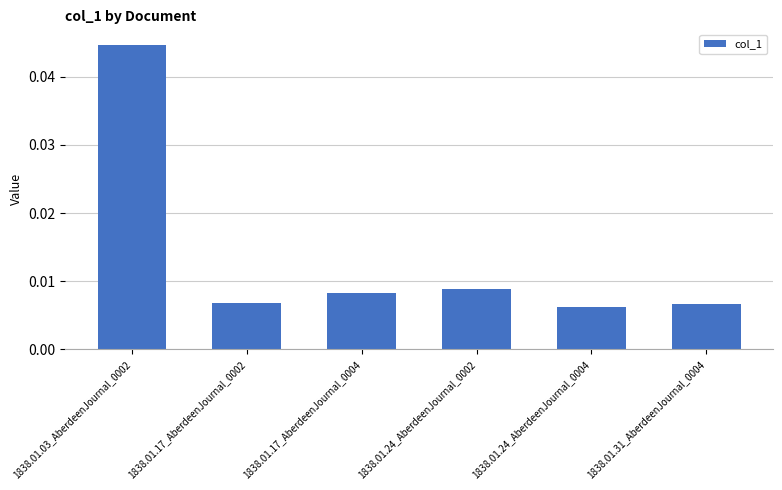

Count the values in the range 0 to 1.

6